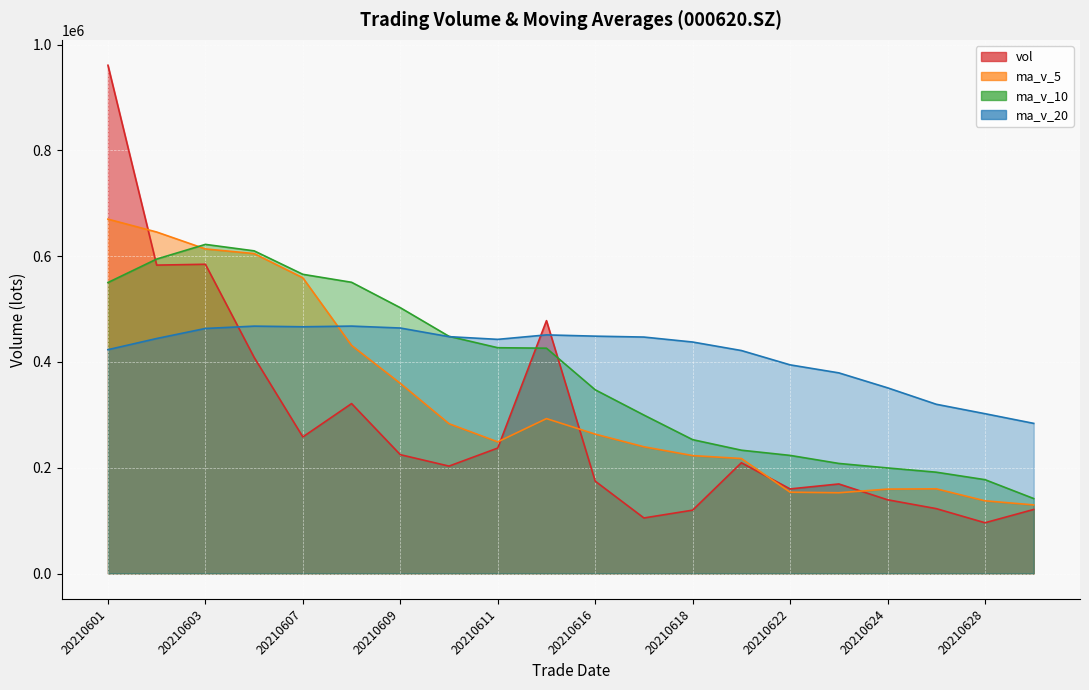

How many interior local valleys does the ma_v_5 series have?

2